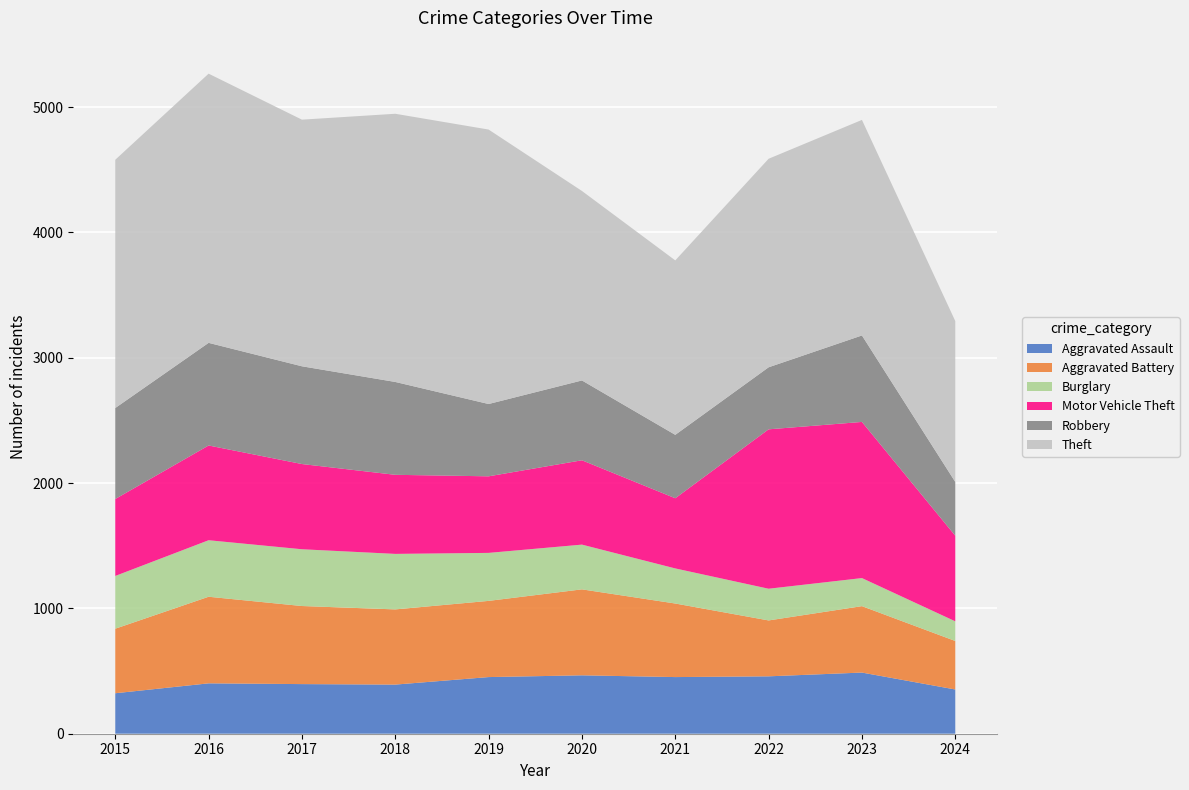

Reading left to right, list all the values displayed in this chart.

Aggravated Assault: 323	402	396	392	452	466	452	458	488	353
Aggravated Battery: 515	691	623	600	608	686	587	446	530	387
Burglary: 421	451	453	443	383	357	280	253	224	157
Motor Vehicle Theft: 614	756	680	631	611	673	560	1272	1246	683
Robbery: 726	819	780	741	577	637	506	495	690	429
Theft: 1981	2148	1968	2140	2190	1512	1392	1664	1720	1284